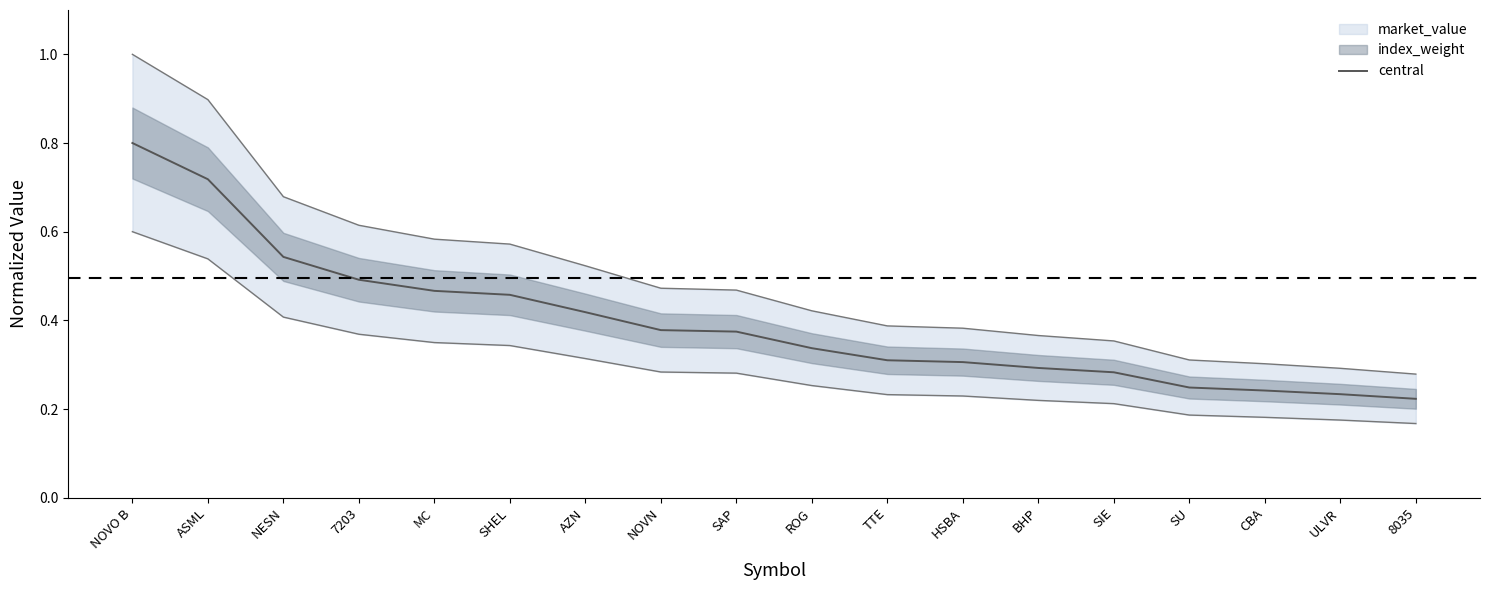

What is the sum of all values?

7.1